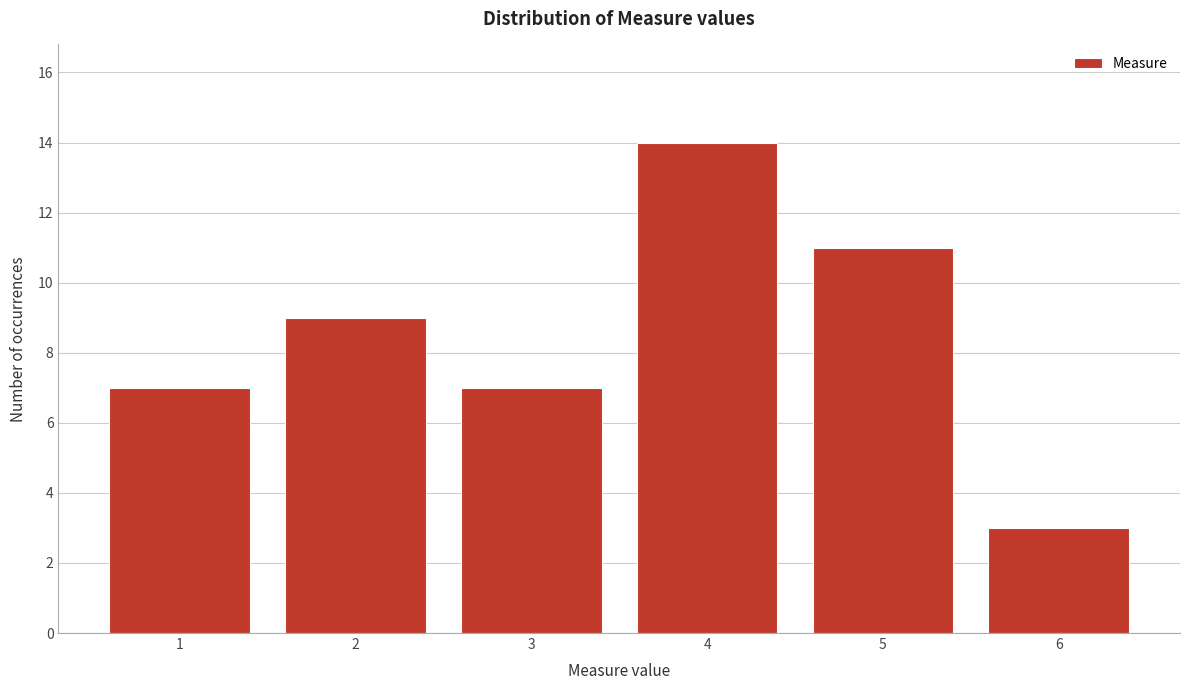

Which range on the x-axis has the tallest bar?

3.5 to 4.5